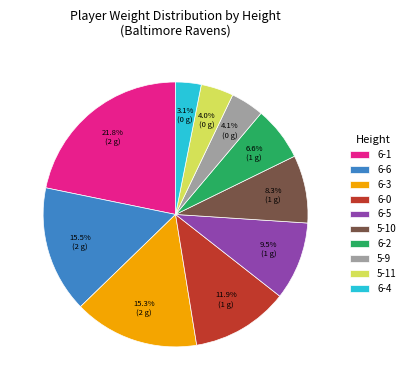

Is the sum of 5-10 and 5-9 greater than half?

No